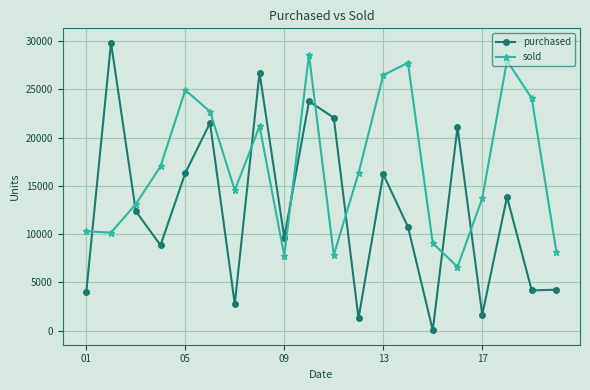

After their last crossing, which series has the higher values: sold or purchased?

sold